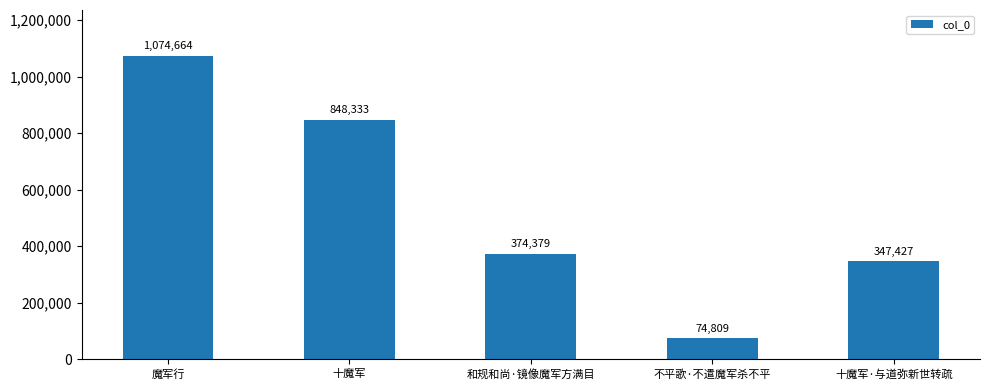

What is the label of the 4th bar from the left?

不平歌·不遣魔军杀不平